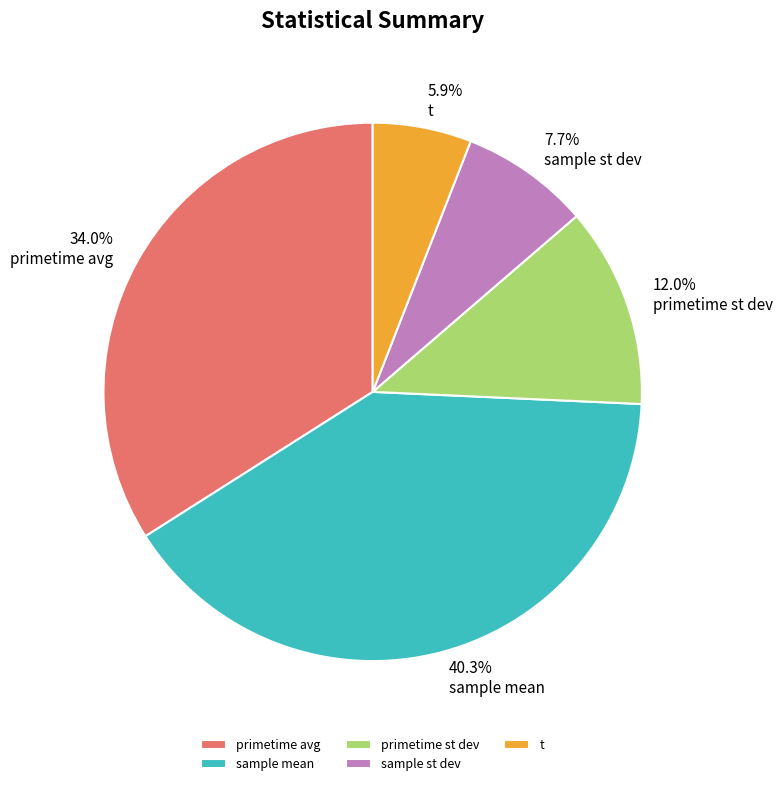

Count the number of slices in the pie.

5